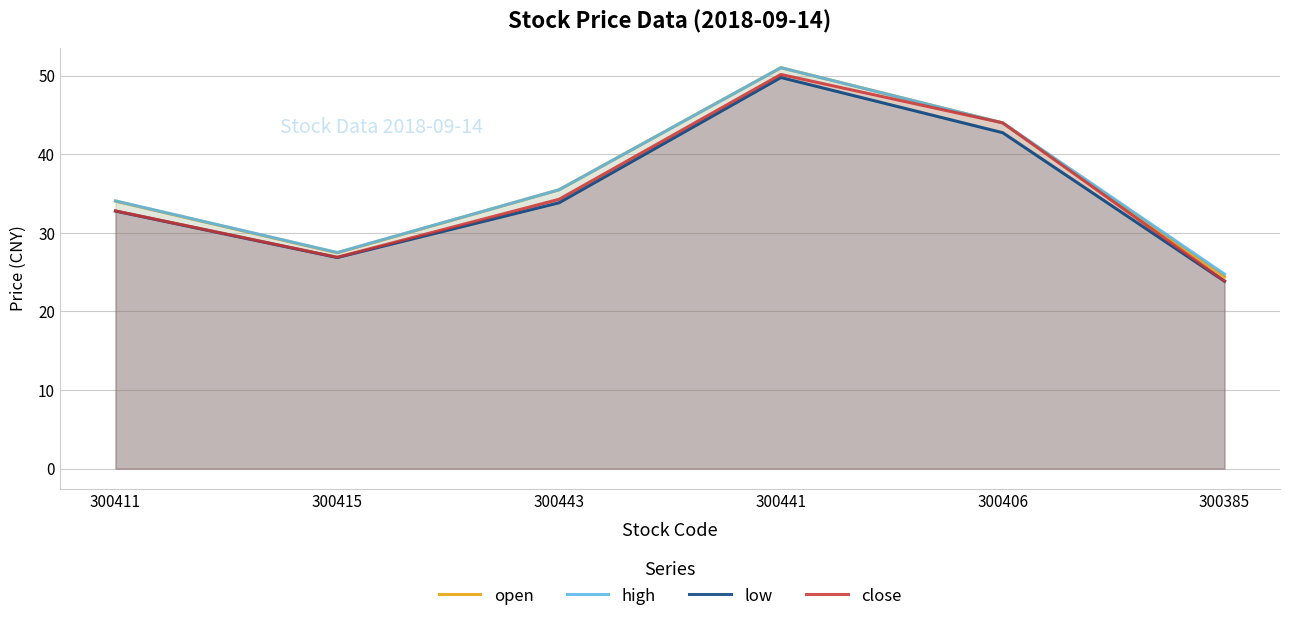

List the series in order of their peak value, lowest first.

low, close, open, high